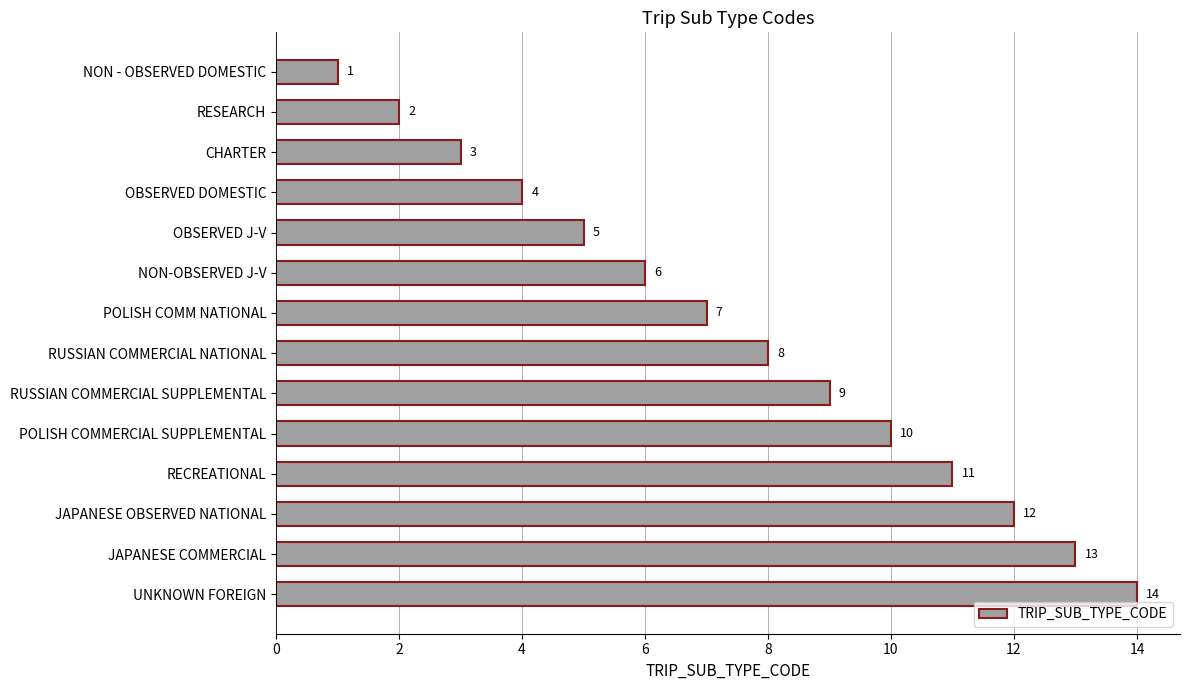

What is the average value?

8